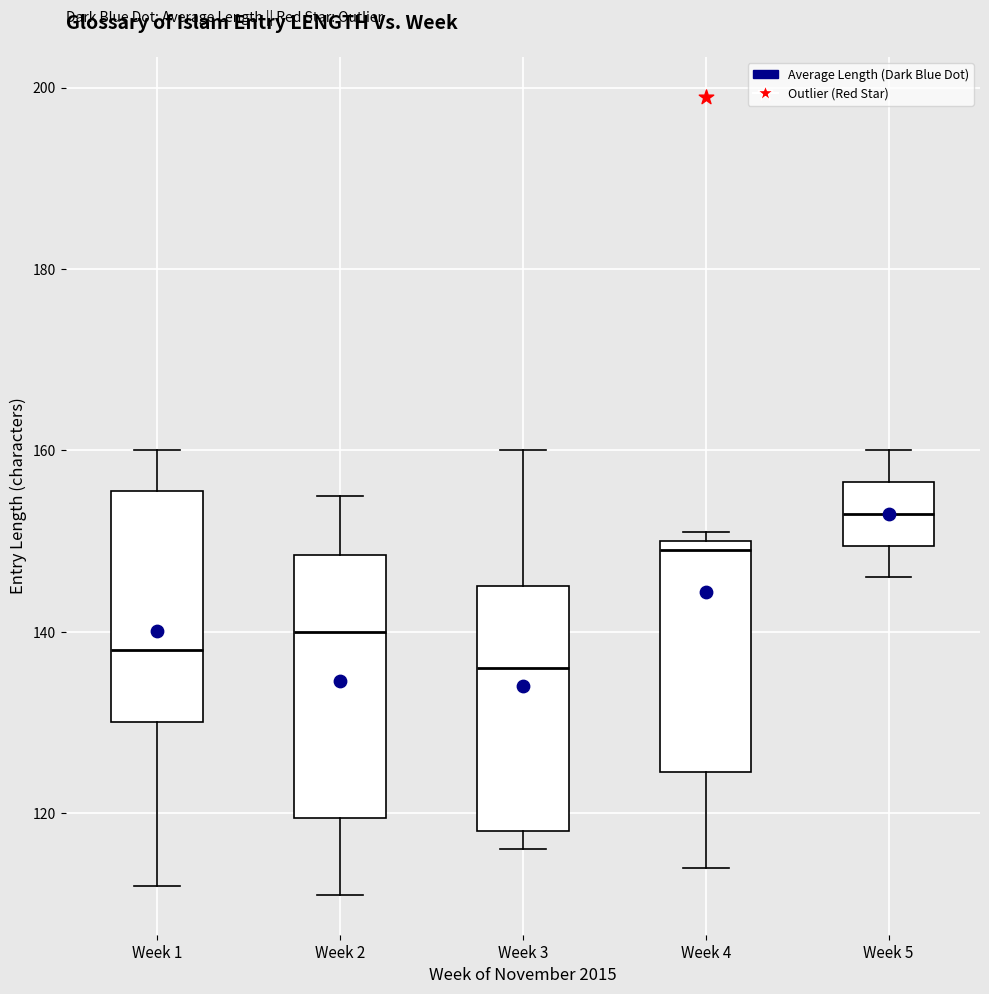

Reading left to right, transcribe this box plot: for each box, give where its median line is, the range the box spans, and where its two whiskers end, as read against the y-axis. The values are not printed on the chart, so give them approximately, as read against the axis.

Week 1: median 138, box 130 to 156, whiskers 112 to 160
Week 2: median 140, box 120 to 148, whiskers 112 to 156
Week 3: median 136, box 118 to 146, whiskers 116 to 160
Week 4: median 150 (just below the box's upper edge), box 124 to 150, whiskers 114 to 152
Week 5: median 154, box 150 to 156, whiskers 146 to 160